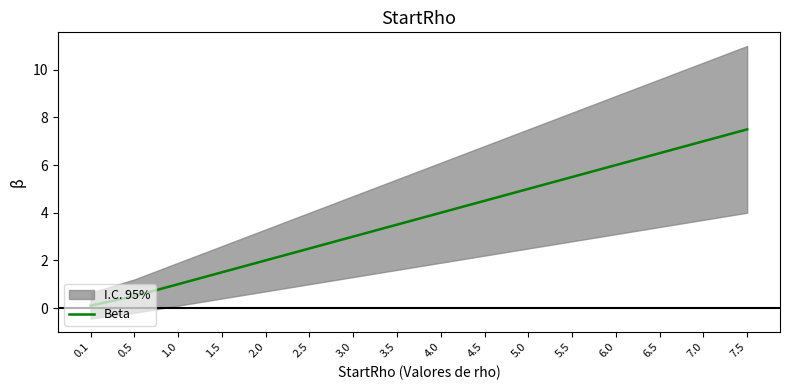

What is the label of the 16th point from the right?

0.1